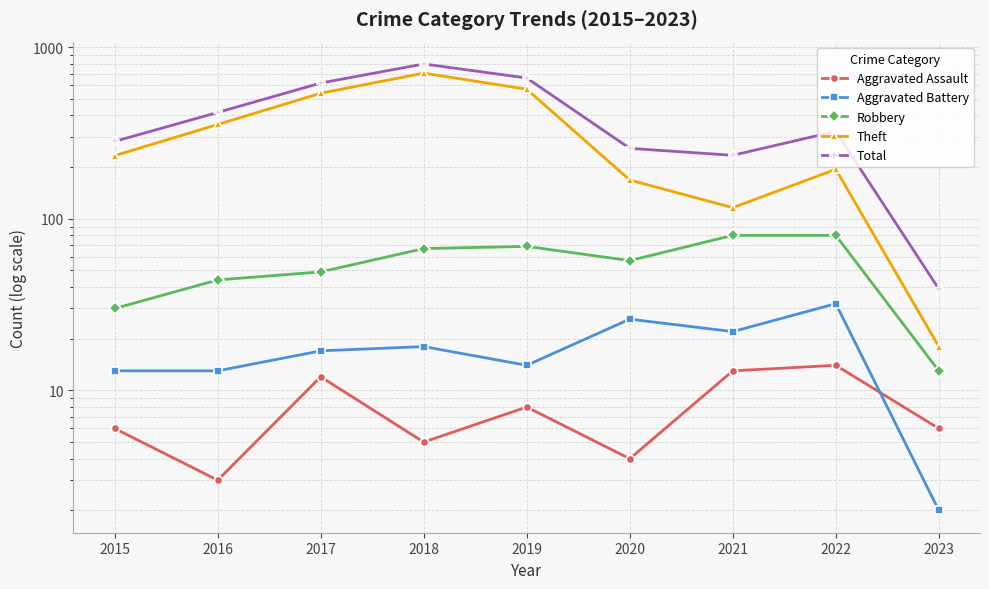

Which series has the widest spread of values?

Total